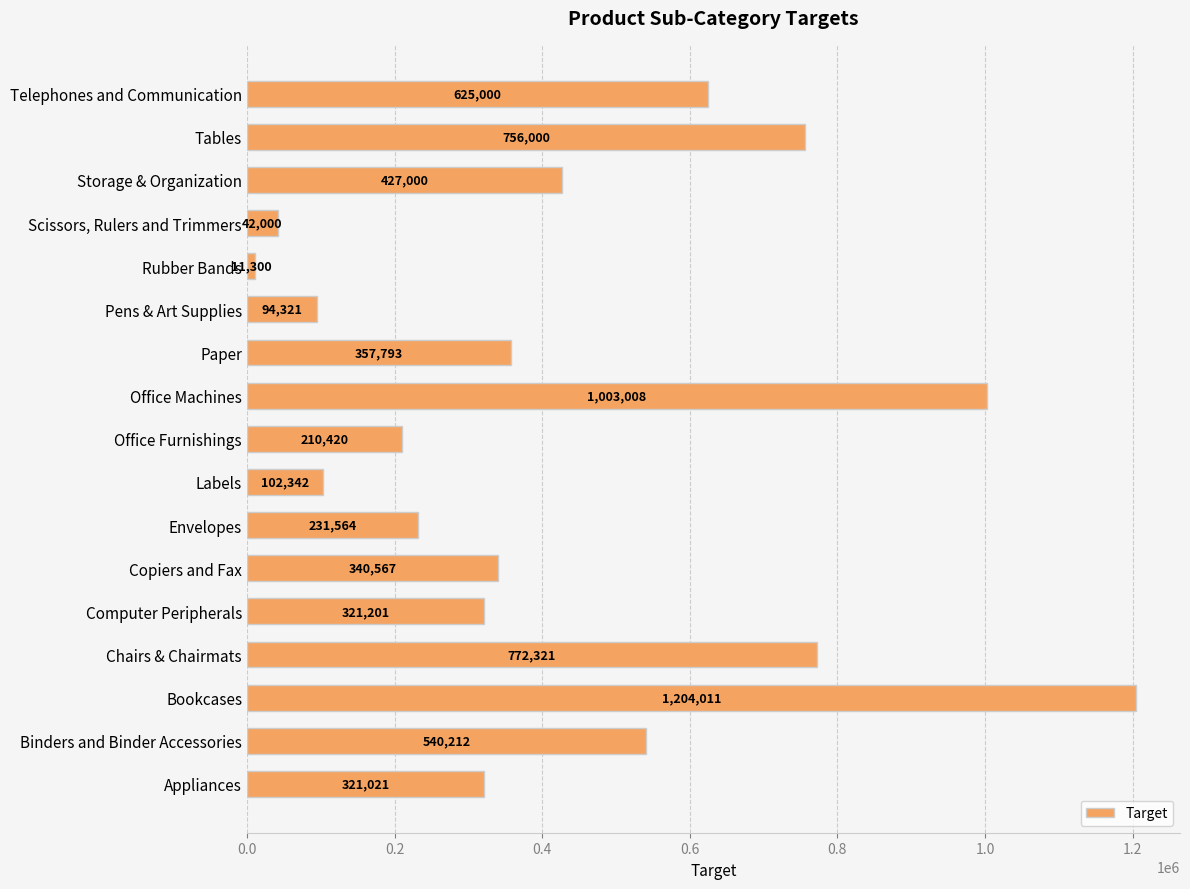

Which has a higher value, Office Machines or Scissors, Rulers and Trimmers?

Office Machines